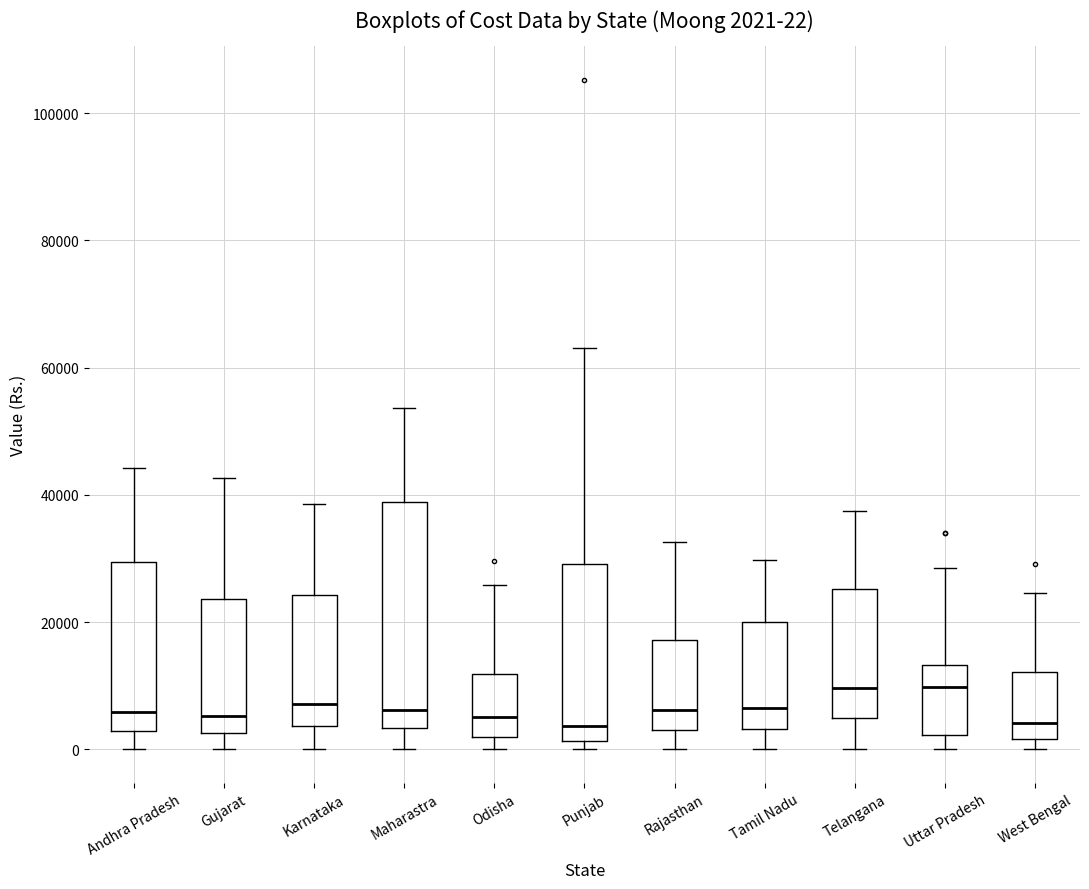

Which box is the tallest, from its lower edge to its upper edge?

Maharastra